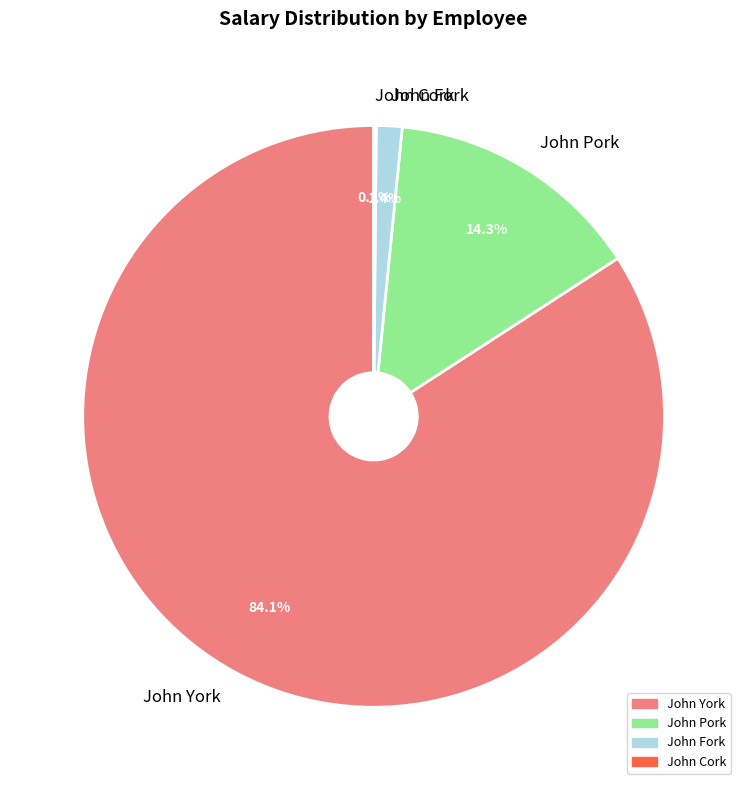

To the nearest percent, what percentage of the pie is John Pork?

14%